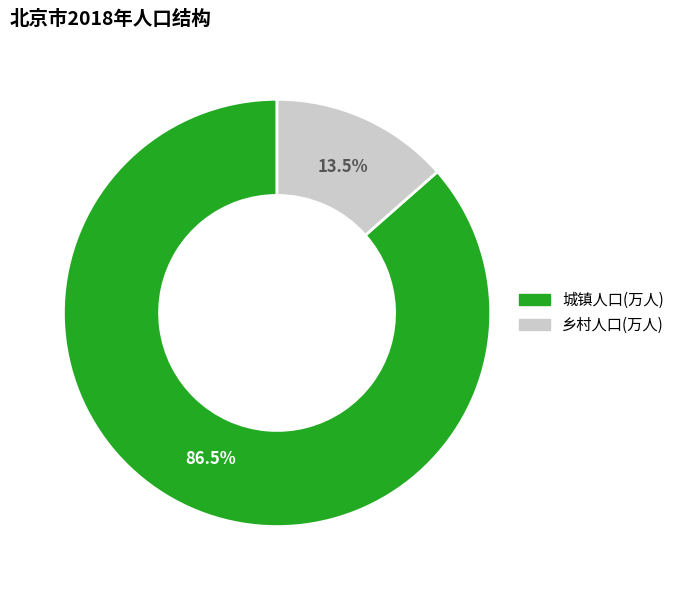

How many segments does this pie chart have?

2